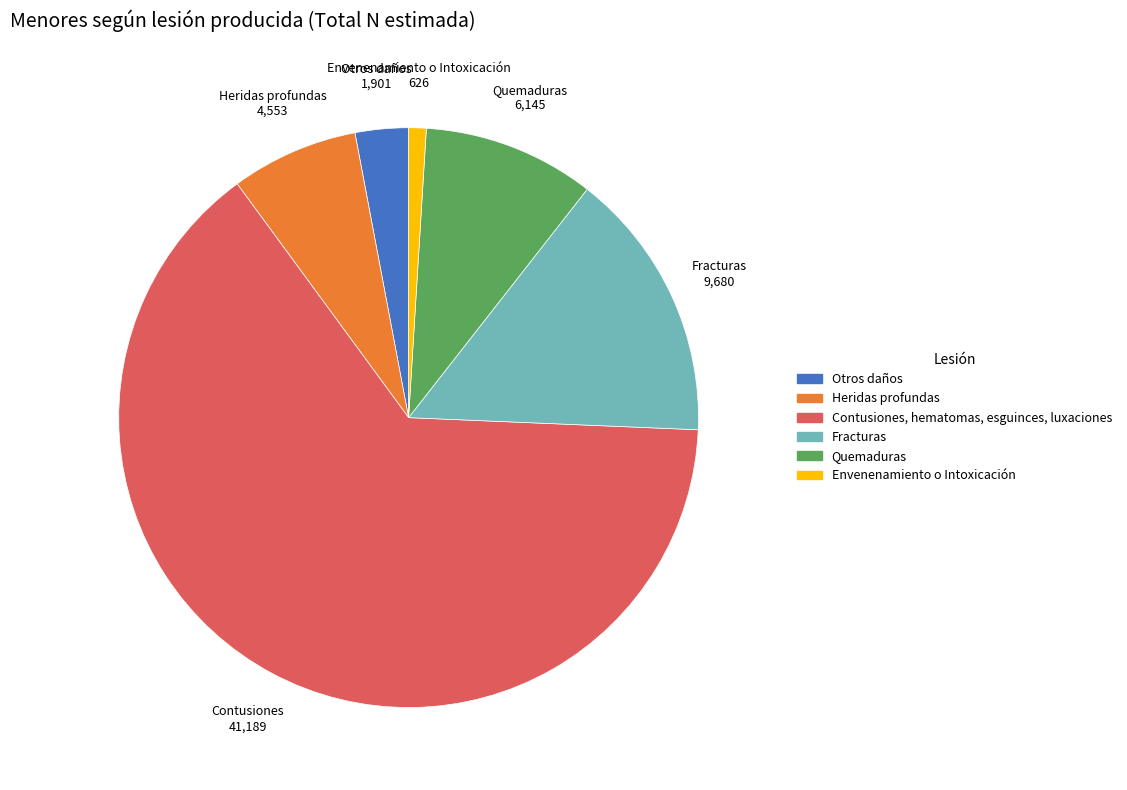

Which has a higher value, Otros daños or Heridas profundas?

Heridas profundas